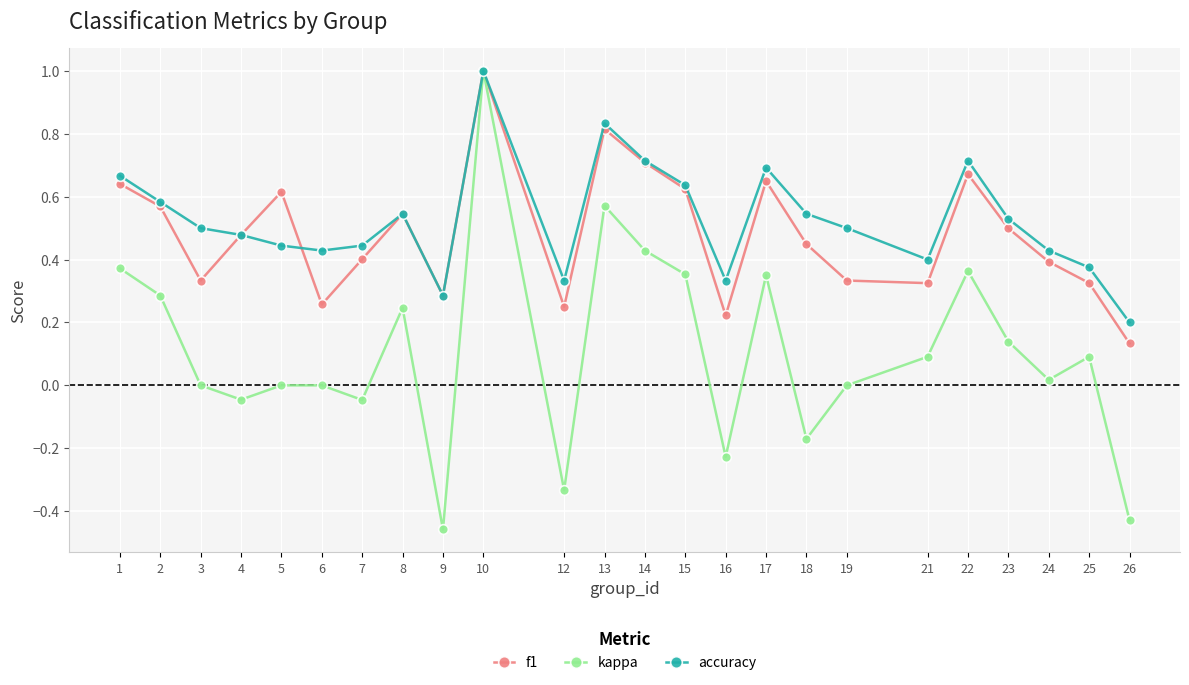

The value of f1 at 18 is 0.1. True or false?

False